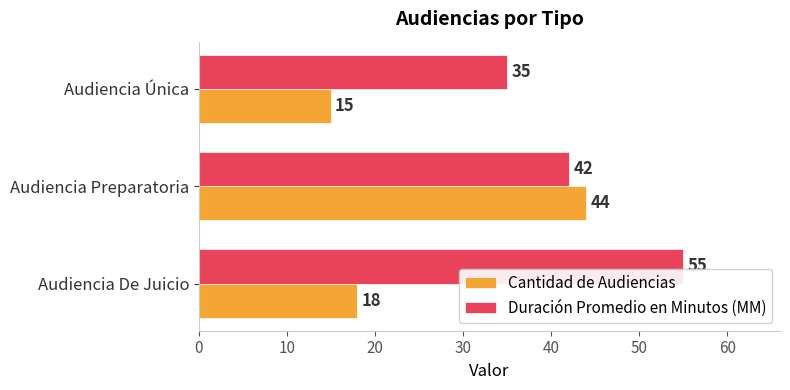

What is the smallest value displayed?

15